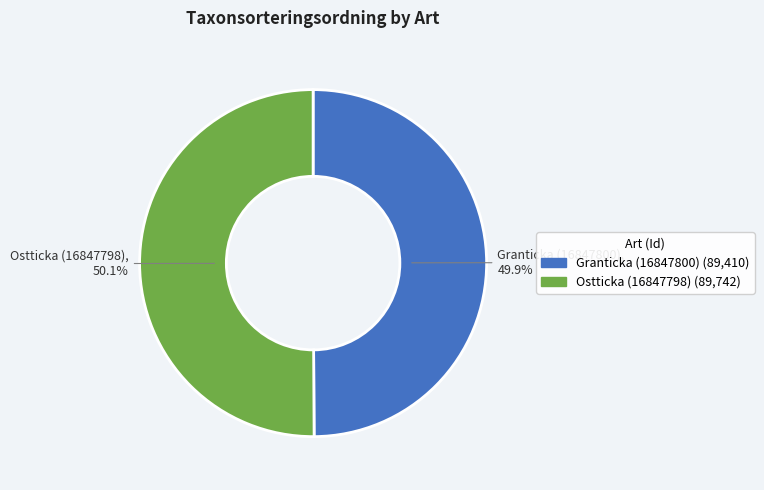

How many segments does this pie chart have?

2